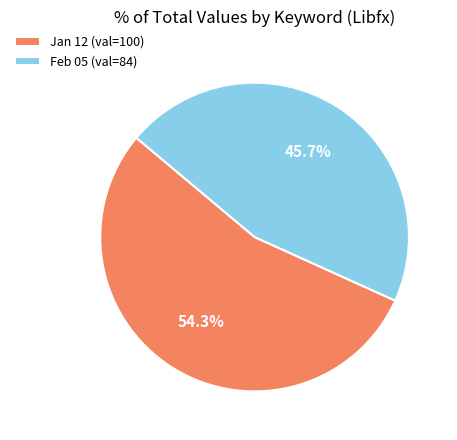

Which category has the biggest portion of the pie?

Jan 12 (val=100)